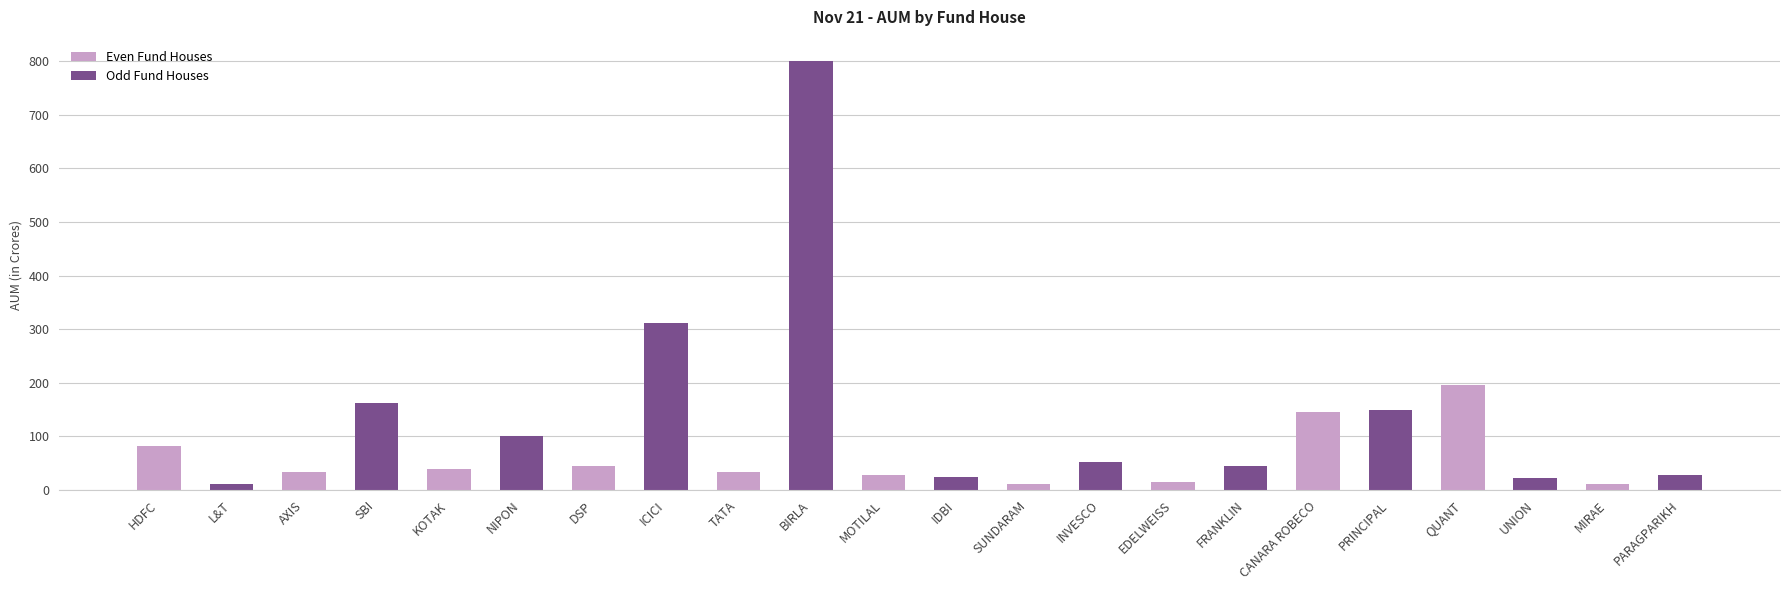

What is the average value?

106.6